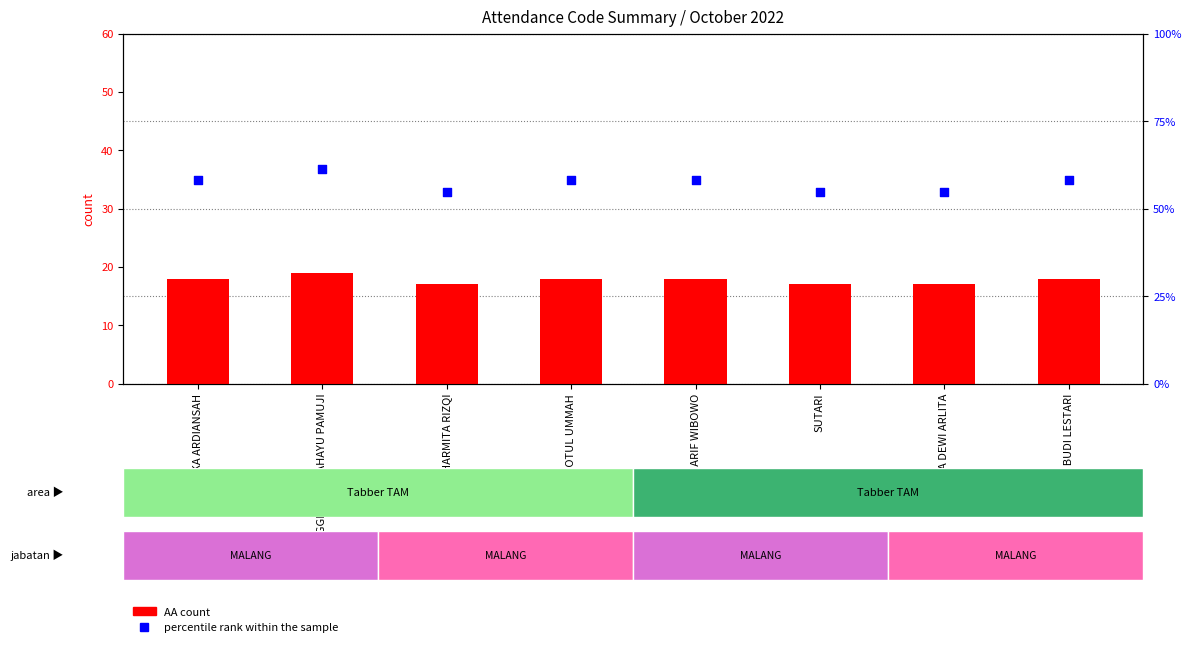

Which series has the largest total across all categories?

percentile rank within the sample